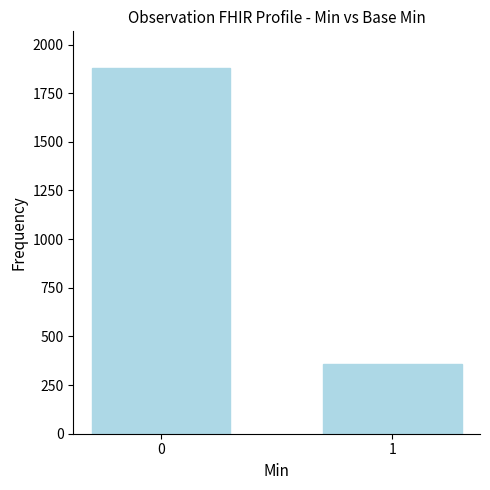

What is the average value?

1120